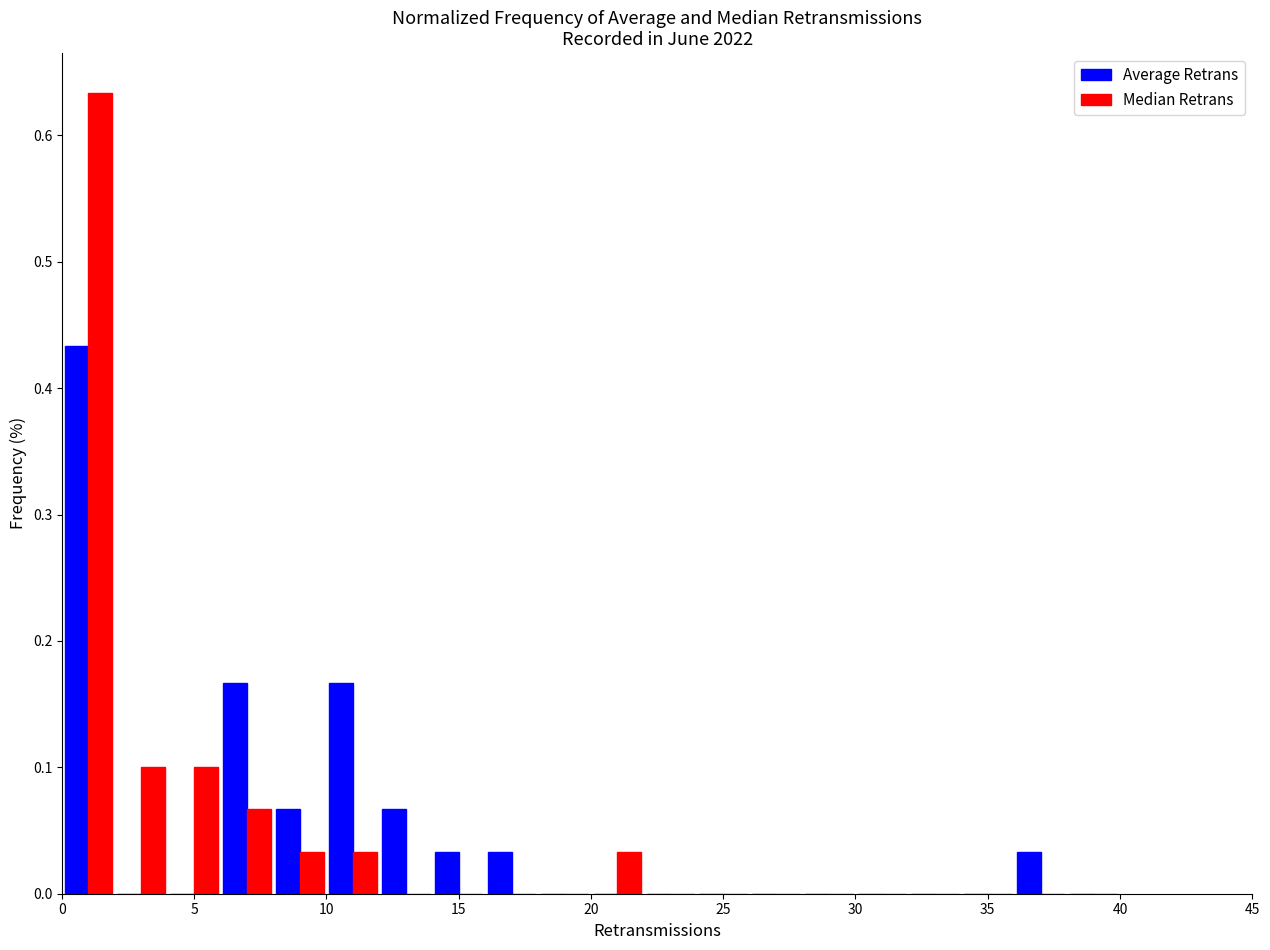

Reading left to right, transcribe this chart: for each range on the x-axis, give the height of each series' bar. The values are not printed on the chart, so give them approximately, as read against the axis.

0 to 2: Average Retrans=0.43	Median Retrans=0.63
2 to 4: Average Retrans=0	Median Retrans=0.10
4 to 6: Average Retrans=0	Median Retrans=0.10
6 to 8: Average Retrans=0.17	Median Retrans=0.07
8 to 10: Average Retrans=0.07	Median Retrans=0.03
10 to 12: Average Retrans=0.17	Median Retrans=0.03
12 to 14: Average Retrans=0.07	Median Retrans=0
14 to 16: Average Retrans=0.03	Median Retrans=0
16 to 18: Average Retrans=0.03	Median Retrans=0
18 to 20: Average Retrans=0	Median Retrans=0
20 to 22: Average Retrans=0	Median Retrans=0.03
22 to 24: Average Retrans=0	Median Retrans=0
24 to 26: Average Retrans=0	Median Retrans=0
26 to 28: Average Retrans=0	Median Retrans=0
28 to 30: Average Retrans=0	Median Retrans=0
30 to 32: Average Retrans=0	Median Retrans=0
32 to 34: Average Retrans=0	Median Retrans=0
34 to 36: Average Retrans=0	Median Retrans=0
36 to 38: Average Retrans=0.03	Median Retrans=0
38 to 40: Average Retrans=0	Median Retrans=0